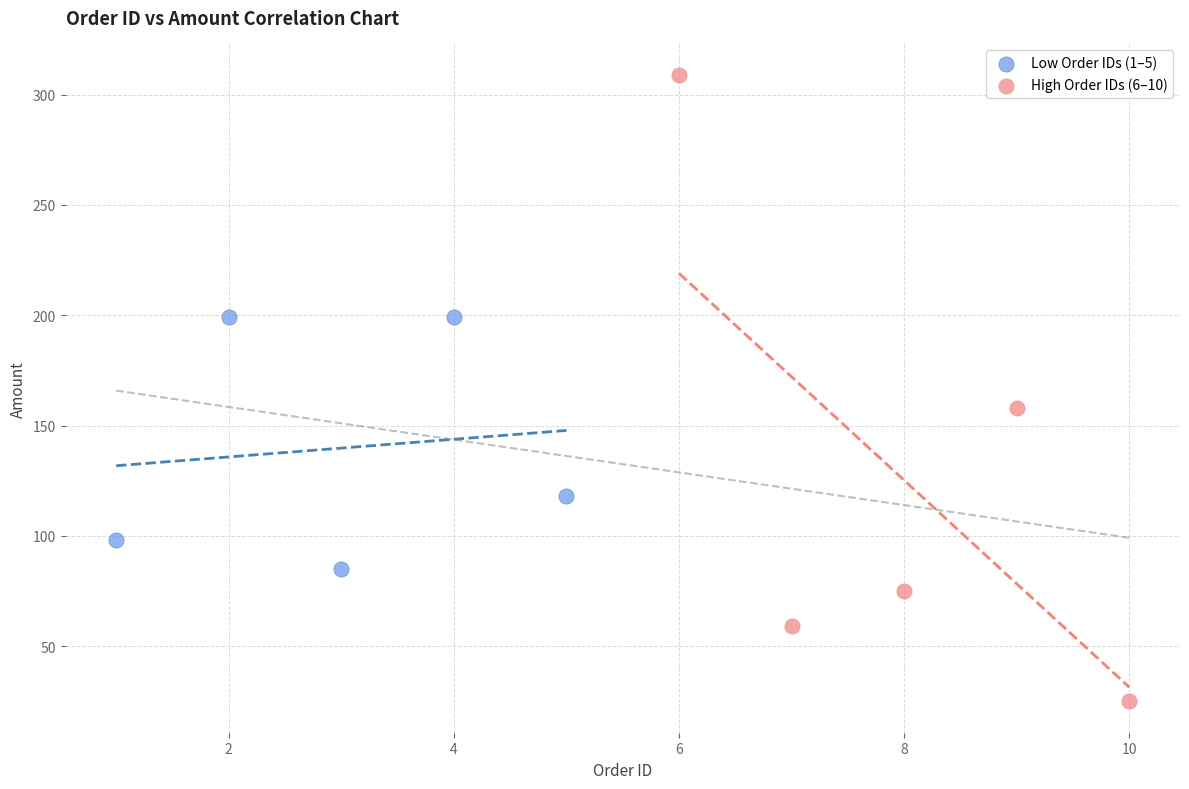

Which series contains the lowest Y value?

High Order IDs (6–10)